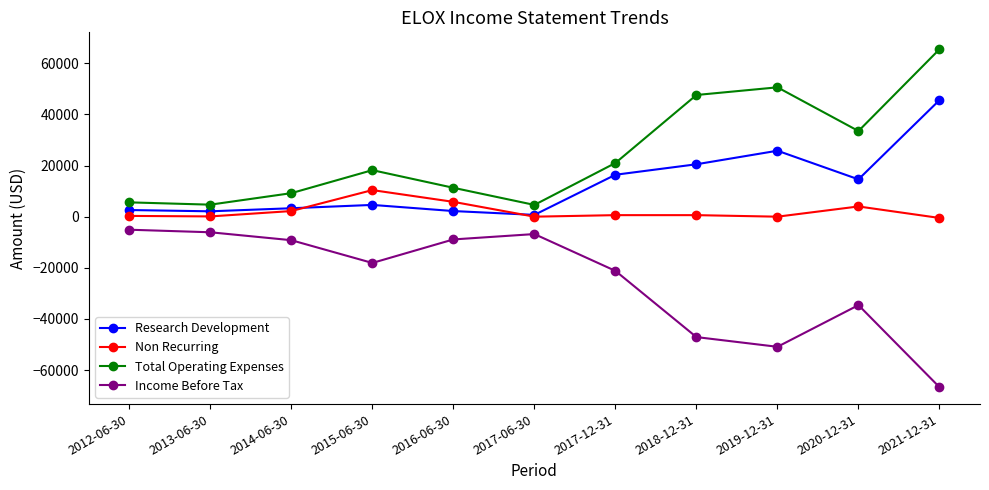

The value of Research Development at 2020-12-31 is 25927. True or false?

False